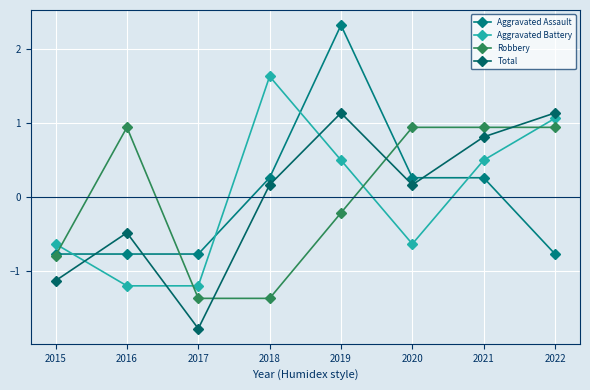

How many values in Aggravated Battery are above zero?

4